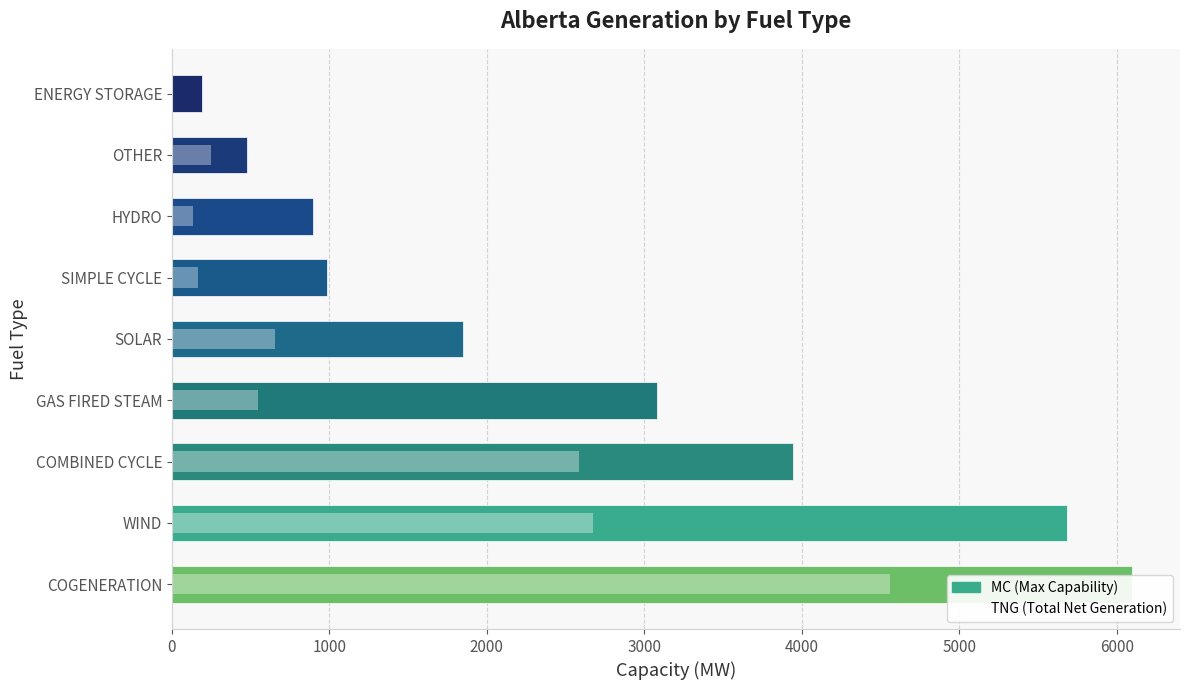

Is the value of TNG (Total Net Generation) at SIMPLE CYCLE greater than the value of MC (Max Capability) at WIND?

No